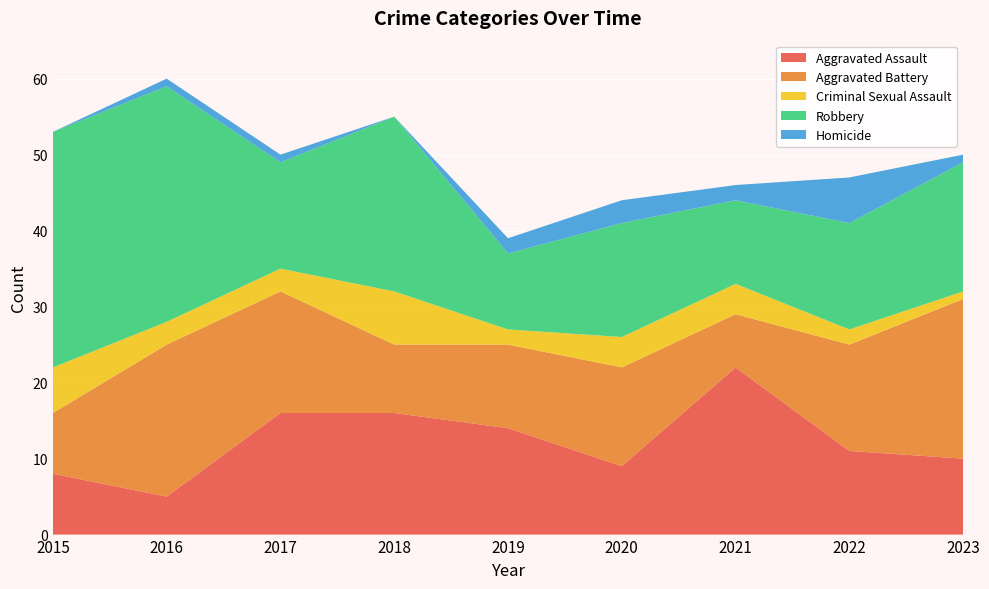

Reading left to right, transcribe all the data shown in this chart.

Aggravated Assault: 2015=8	2016=5	2017=16	2018=16	2019=14	2020=9	2021=22	2022=11	2023=10
Aggravated Battery: 2015=8	2016=20	2017=16	2018=9	2019=11	2020=13	2021=7	2022=14	2023=21
Criminal Sexual Assault: 2015=6	2016=3	2017=3	2018=7	2019=2	2020=4	2021=4	2022=2	2023=1
Robbery: 2015=31	2016=31	2017=14	2018=23	2019=10	2020=15	2021=11	2022=14	2023=17
Homicide: 2015=0	2016=1	2017=1	2018=0	2019=2	2020=3	2021=2	2022=6	2023=1